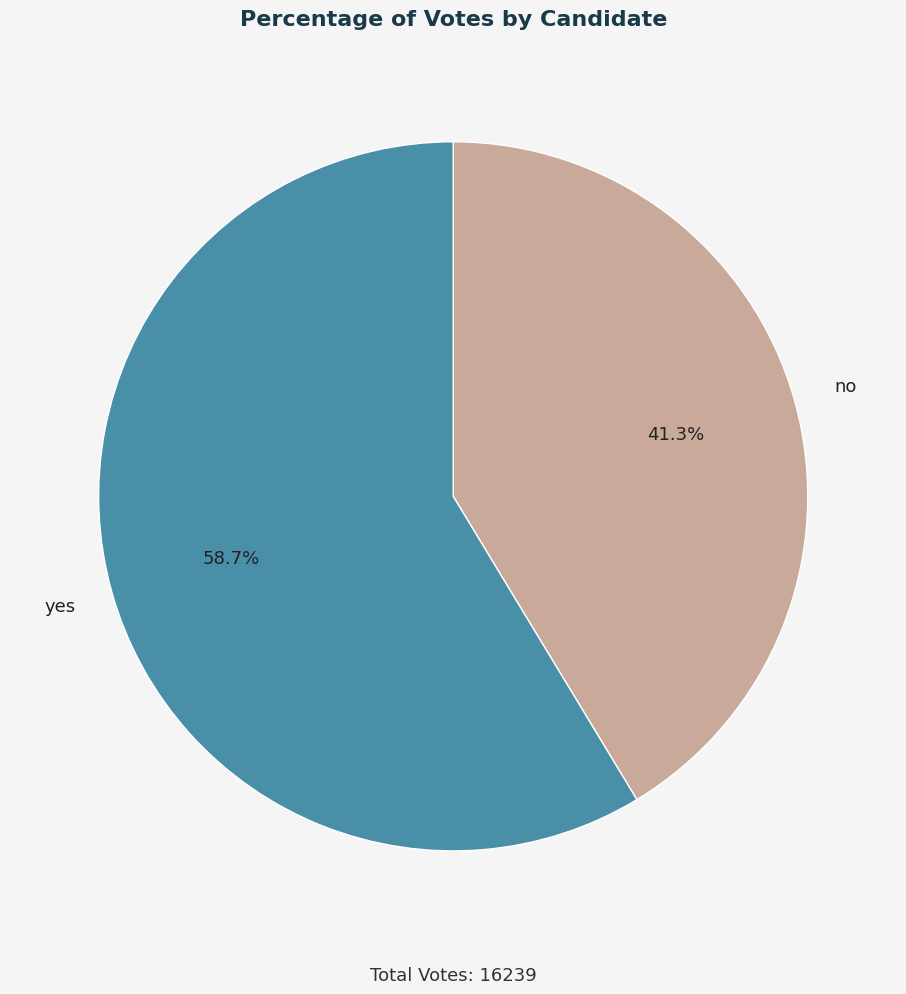

How many segments does this pie chart have?

2